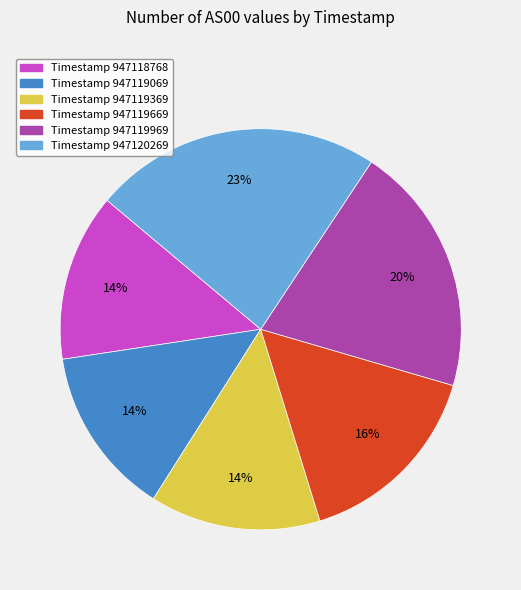

How many slices are in this pie chart?

6